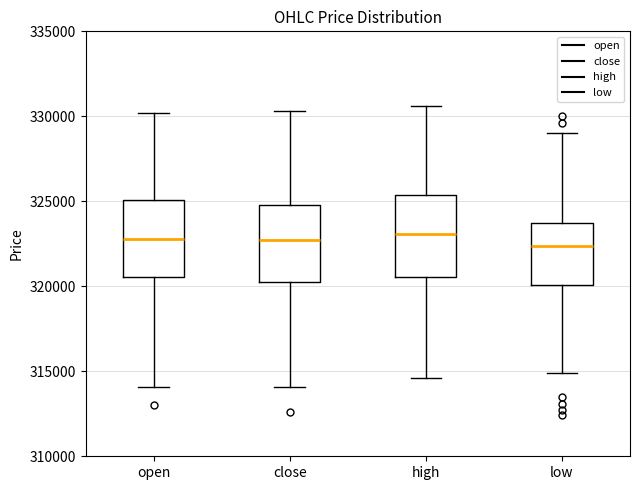

Where does the lower whisker of the box for close end on the y-axis? The values are not printed on the chart, so give them approximately, as read against the axis.

314000